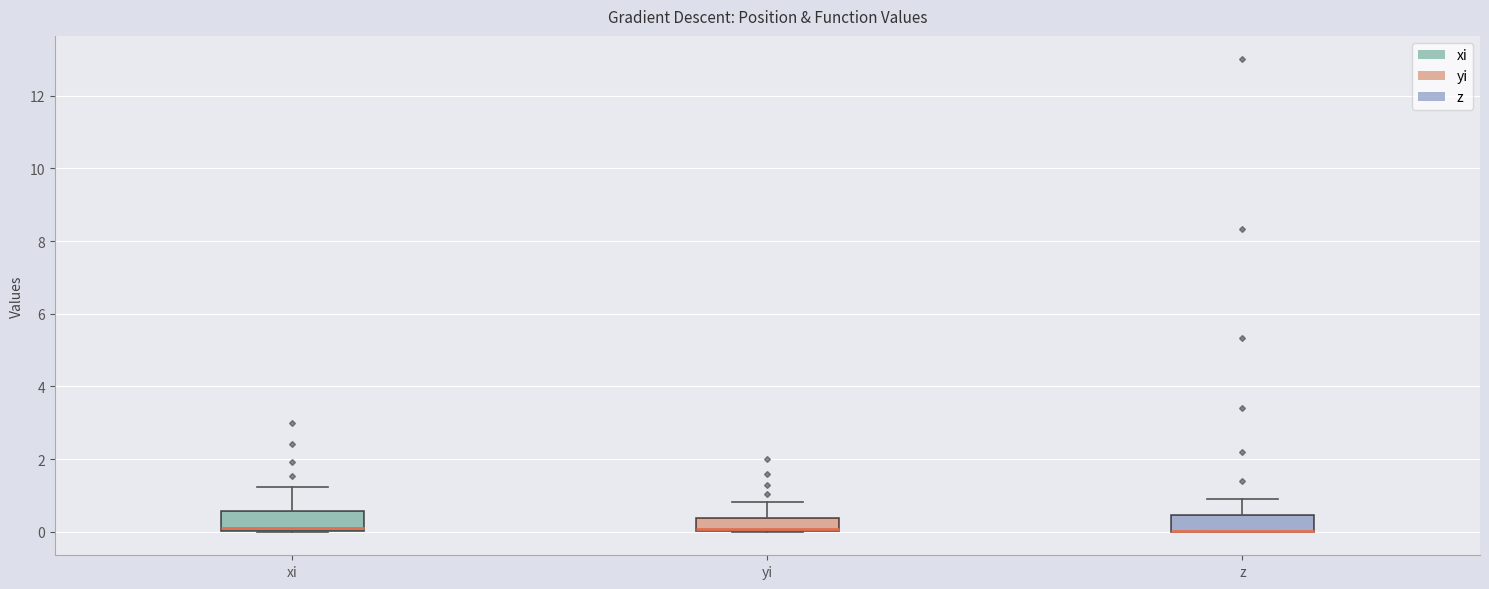

Reading left to right, read every box against the y-axis: the position of its median line, the range the box covers, and the ends of its whiskers. The values are not printed on the chart, so give them approximately, as read against the axis.

xi: median 0.2, box 0.0 to 0.6, whiskers 0.0 to 1.2
yi: median 0.0 (drawn on the box's lower edge), box 0.0 to 0.4, whiskers 0.0 to 0.8
z: median 0.0 (drawn on the box's lower edge), box 0.0 to 0.4, whiskers 0.0 to 0.8